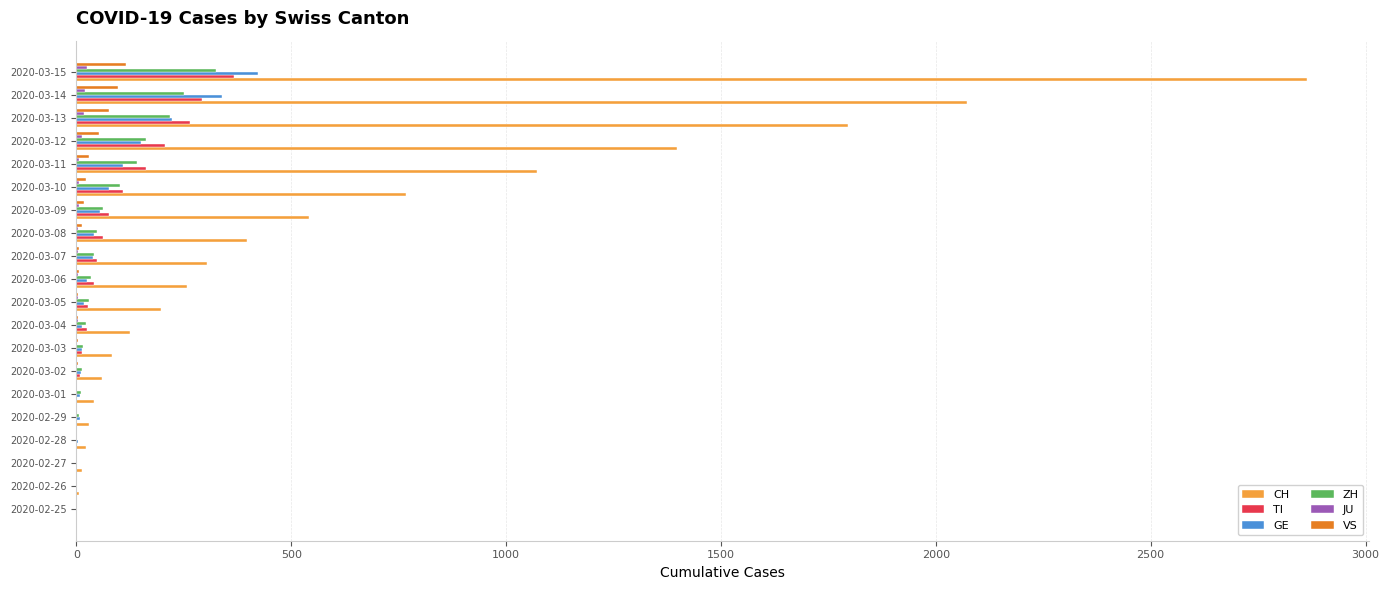

What is the maximum value for ZH?

326